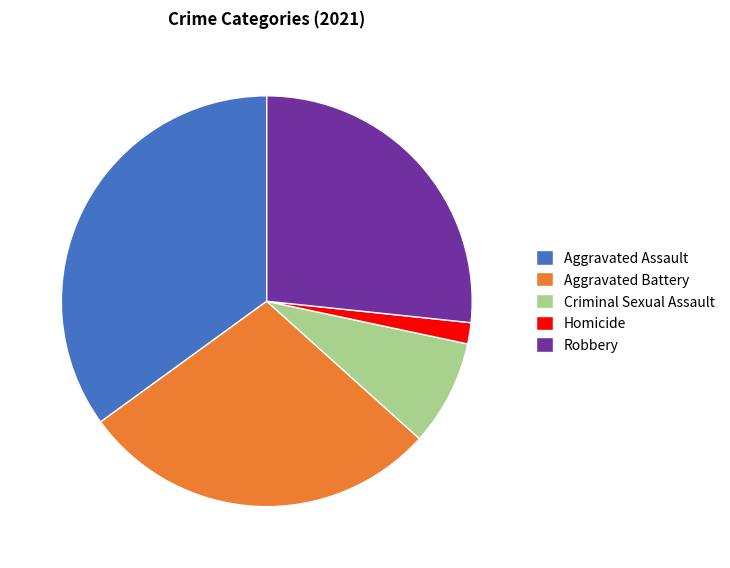

True or false: Homicide accounts for 2% of the total.

True